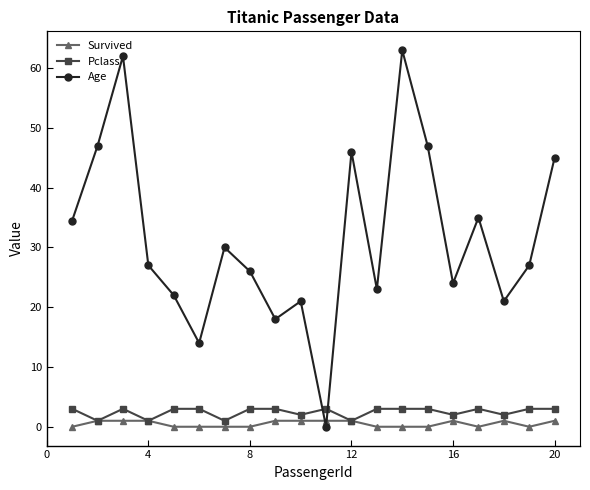

Which series has the largest total across all categories?

Age